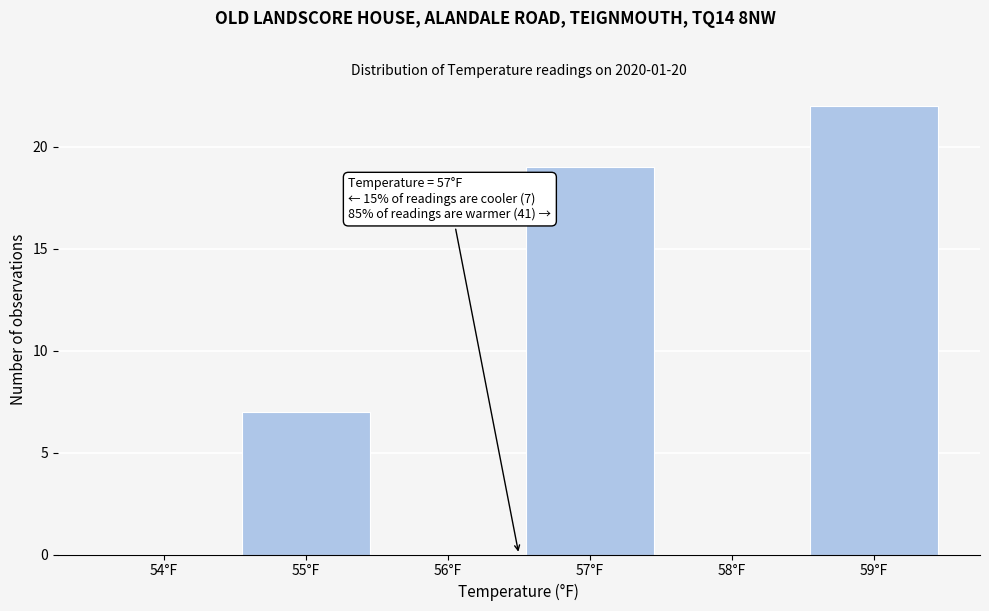

Reading right to left, what are all the values shown in this chart?

59°F=22	58°F=0	57°F=19	56°F=0	55°F=7	54°F=0